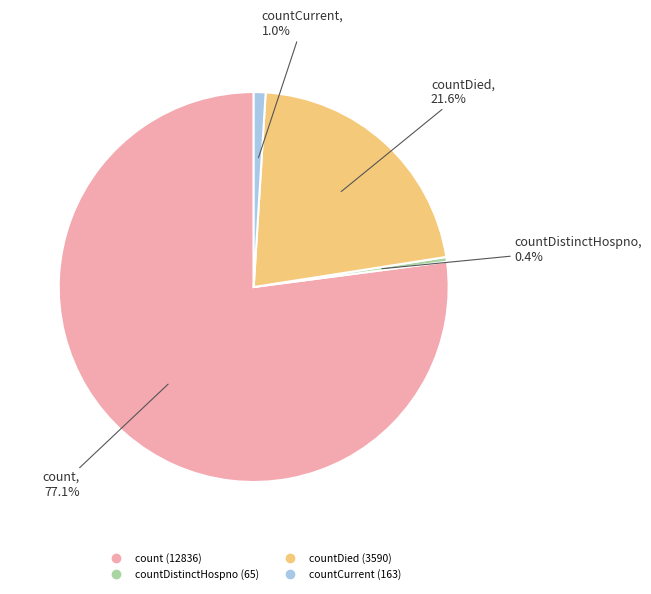

How many segments does this pie chart have?

4